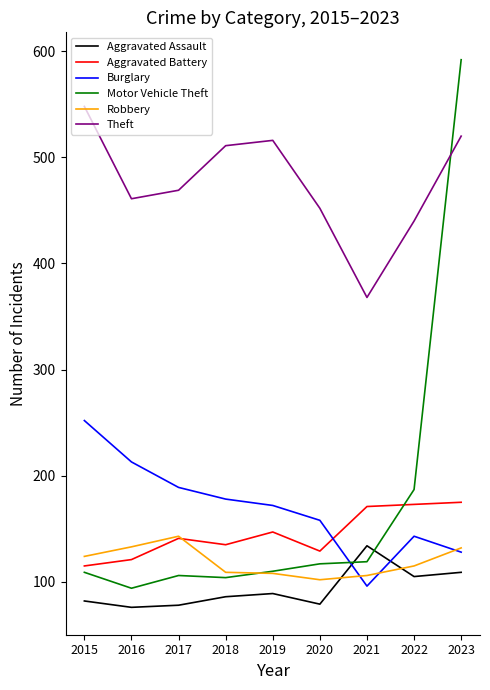

Read the Burglary value at 2022.

143